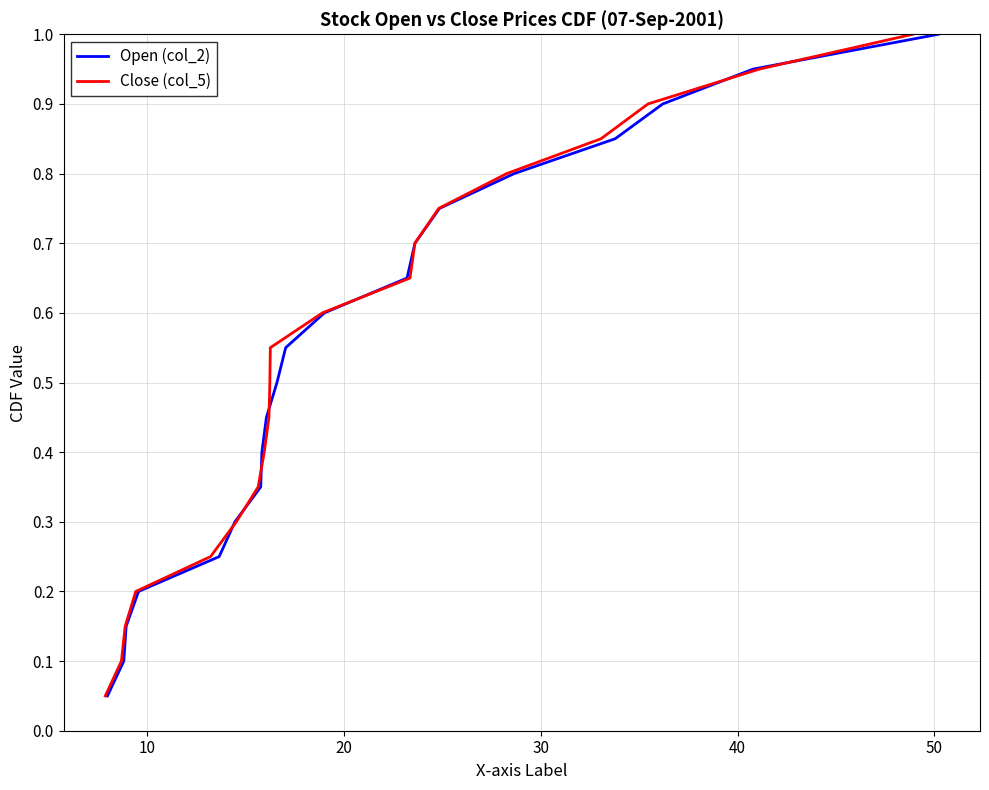

True or false: Close (col_5) has more than 1 points higher than both neighbors.

False